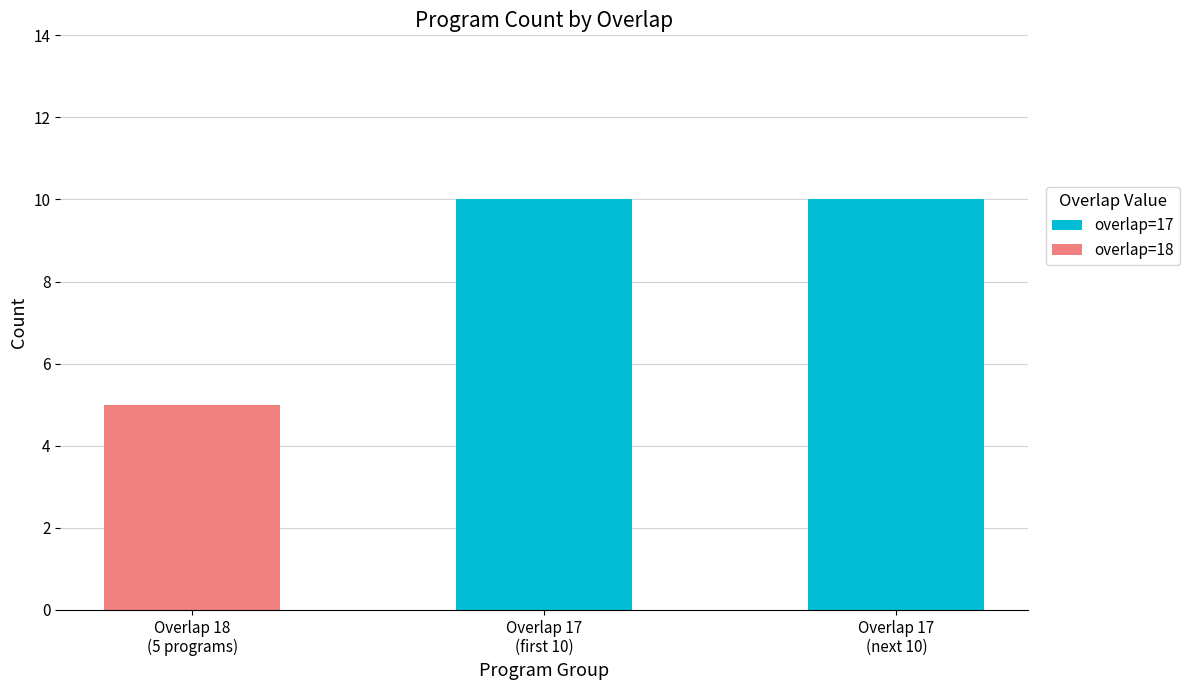

Does the chart contain stacked bars?

Yes